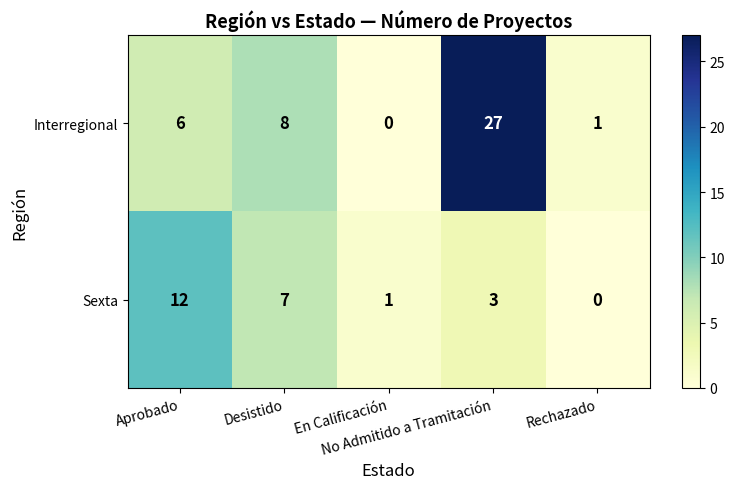

What is the spread (max minus min) of values at Desistido?

1